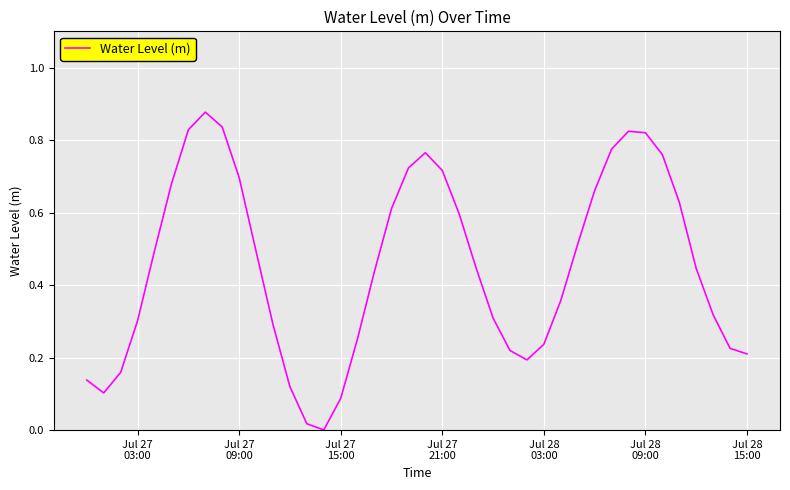

What is the sum of all values?

18.2